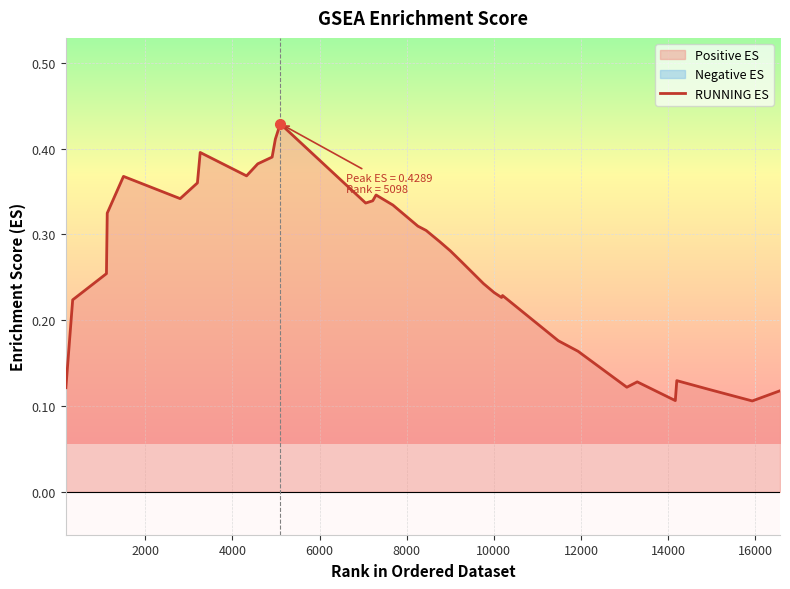

True or false: the data shows 0.3 at 11.

False